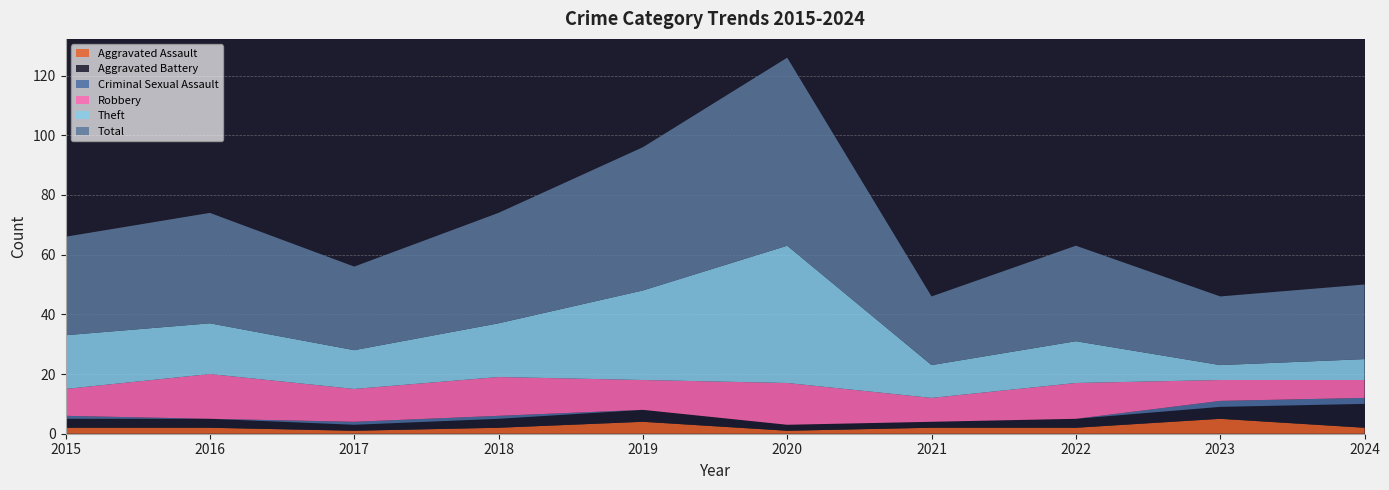

Reading left to right, list all the values displayed in this chart.

Aggravated Assault: 2	2	1	2	4	1	2	2	5	2
Aggravated Battery: 3	3	2	3	4	2	2	3	4	8
Criminal Sexual Assault: 1	0	1	1	0	0	0	0	2	2
Robbery: 9	15	11	13	10	14	8	12	7	6
Theft: 18	17	13	18	30	46	11	14	5	7
Total: 33	37	28	37	48	63	23	32	23	25